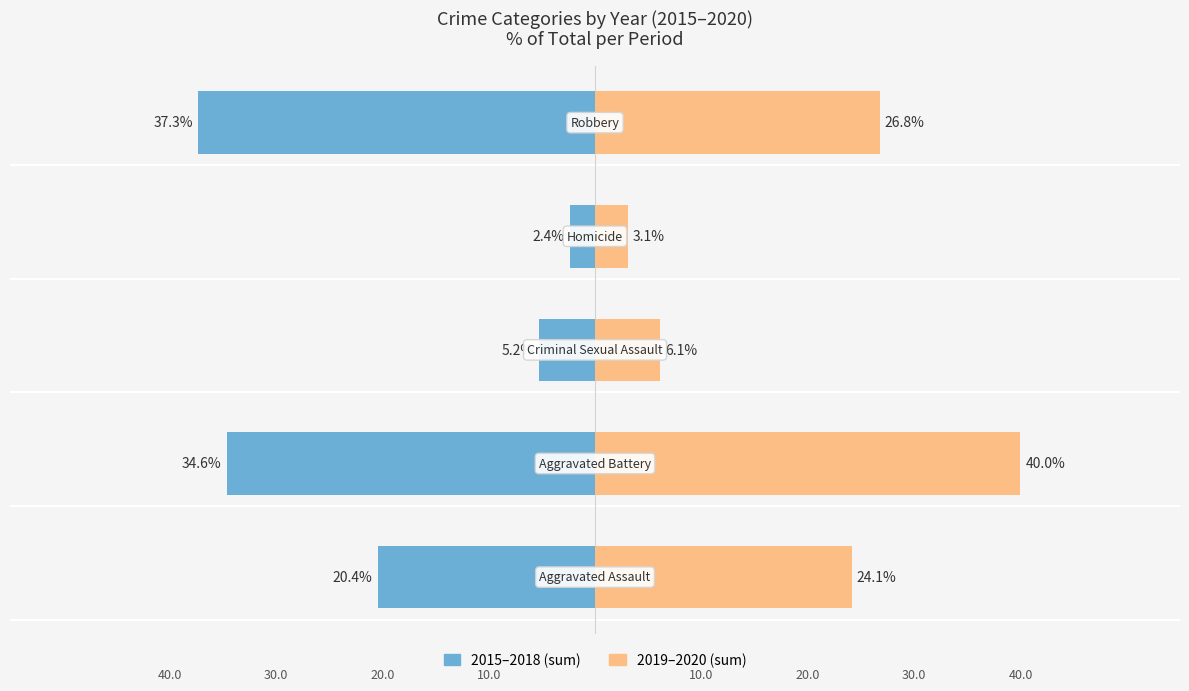

Which series has the widest spread of values?

2019-2020 (sum)